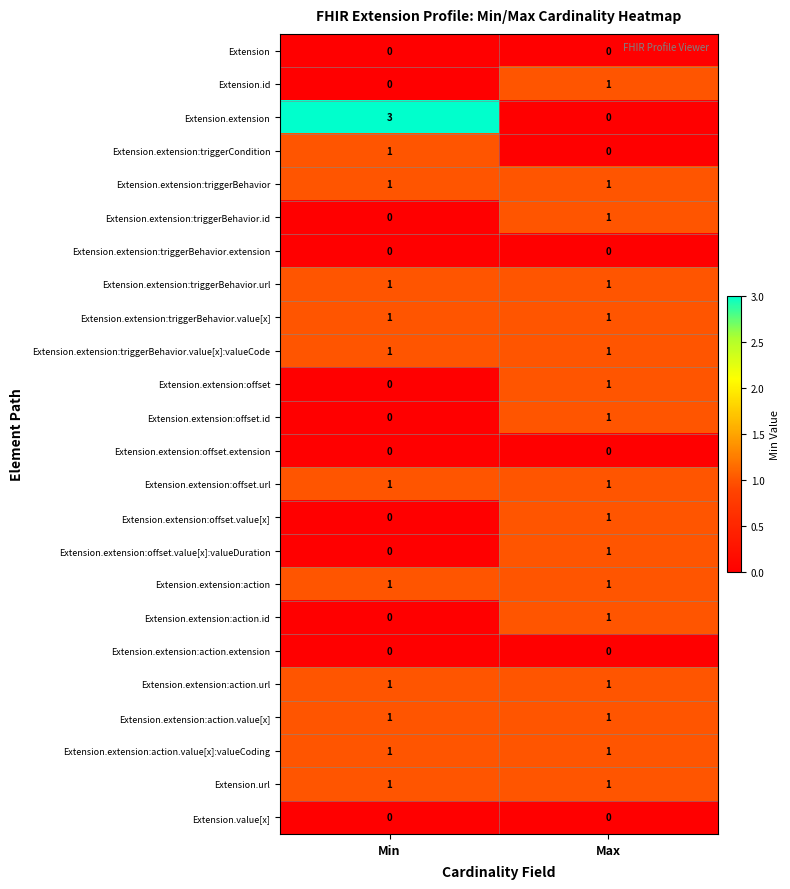

The value of Extension.extension:action.url at Min is 2. True or false?

False